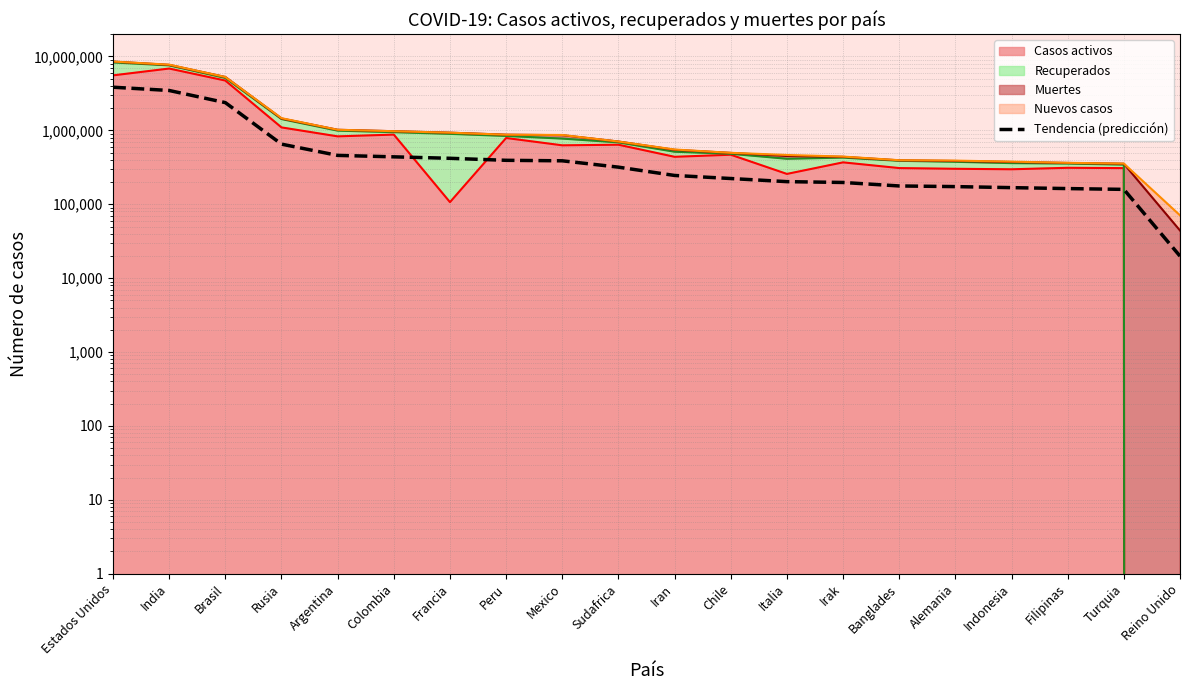

Reading left to right, list all the values displayed in this chart.

3838685.0	3465614.2	2374623.9	651300.8	458549.5	438362.5	418835.2	393353.1	387321.3	317836.8	245378.7	223036.6	202341.6	197219.2	176909.0	173403.9	167899.1	163009.4	159041.7	19871.1